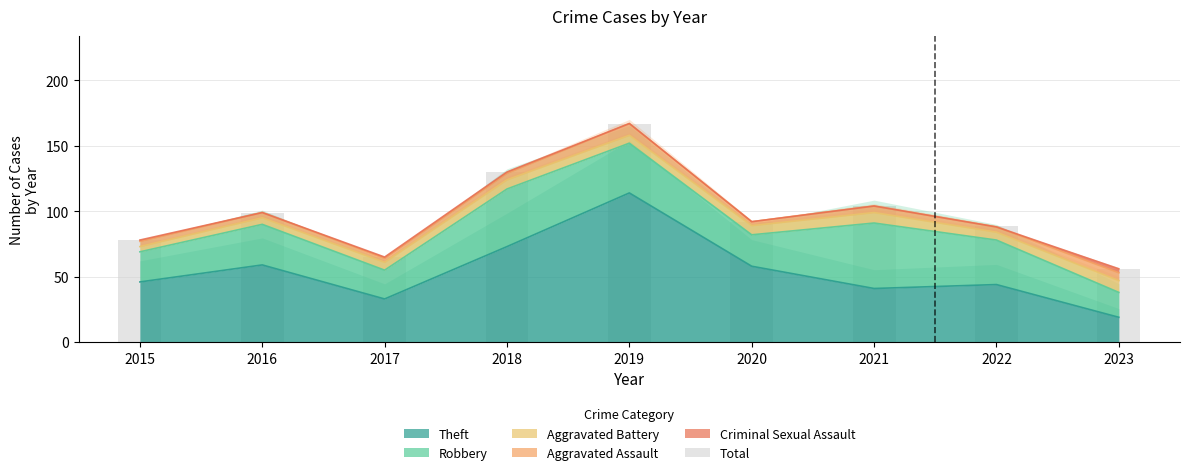

Where does the data first go above 92?

2016